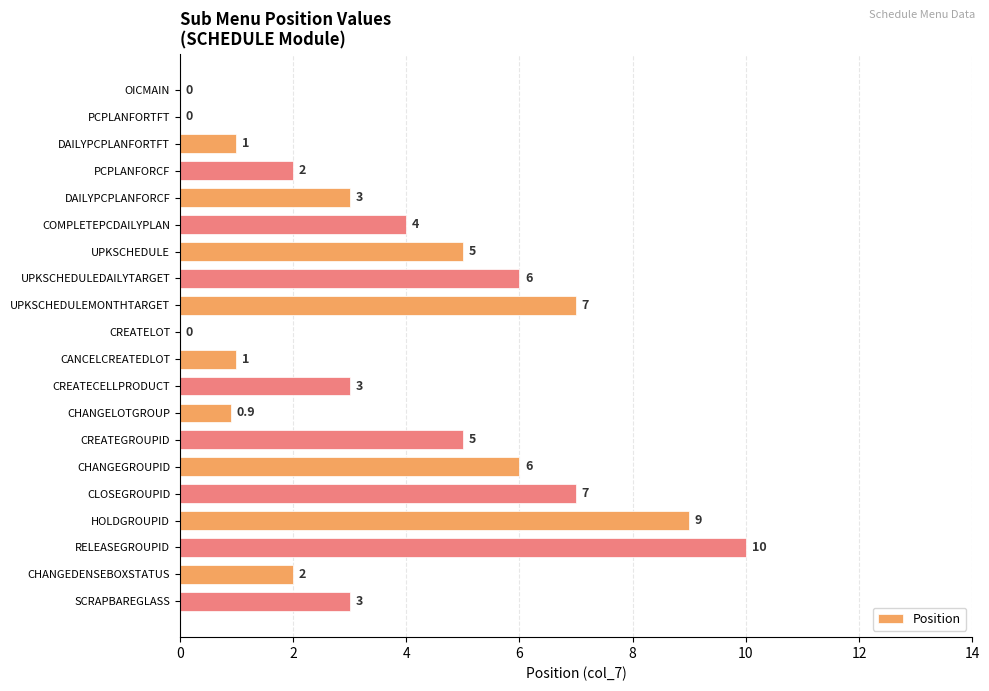

Reading top to bottom, what are all the values shown in this chart?

OICMAIN=0.0	PCPLANFORTFT=0.0	DAILYPCPLANFORTFT=1.0	PCPLANFORCF=2.0	DAILYPCPLANFORCF=3.0	COMPLETEPCDAILYPLAN=4.0	UPKSCHEDULE=5.0	UPKSCHEDULEDAILYTARGET=6.0	UPKSCHEDULEMONTHTARGET=7.0	CREATELOT=0.0	CANCELCREATEDLOT=1.0	CREATECELLPRODUCT=3.0	CHANGELOTGROUP=0.9	CREATEGROUPID=5.0	CHANGEGROUPID=6.0	CLOSEGROUPID=7.0	HOLDGROUPID=9.0	RELEASEGROUPID=10.0	CHANGEDENSEBOXSTATUS=2.0	SCRAPBAREGLASS=3.0